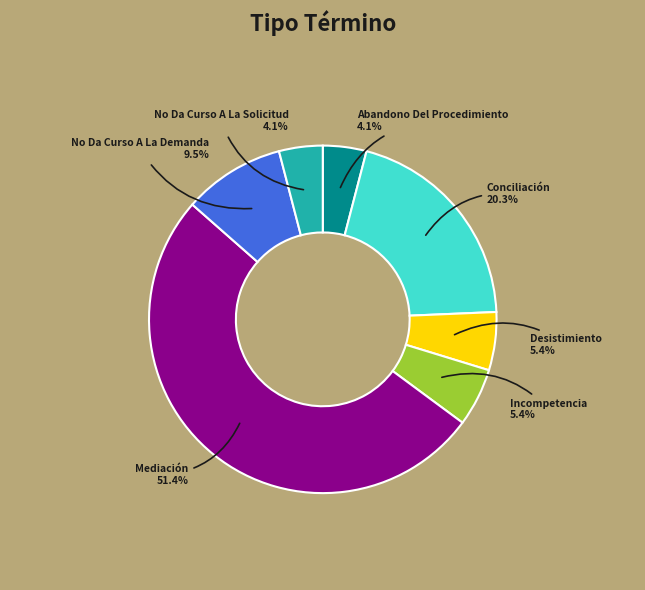

Is it true that Incompetencia is 1% of the pie?

False